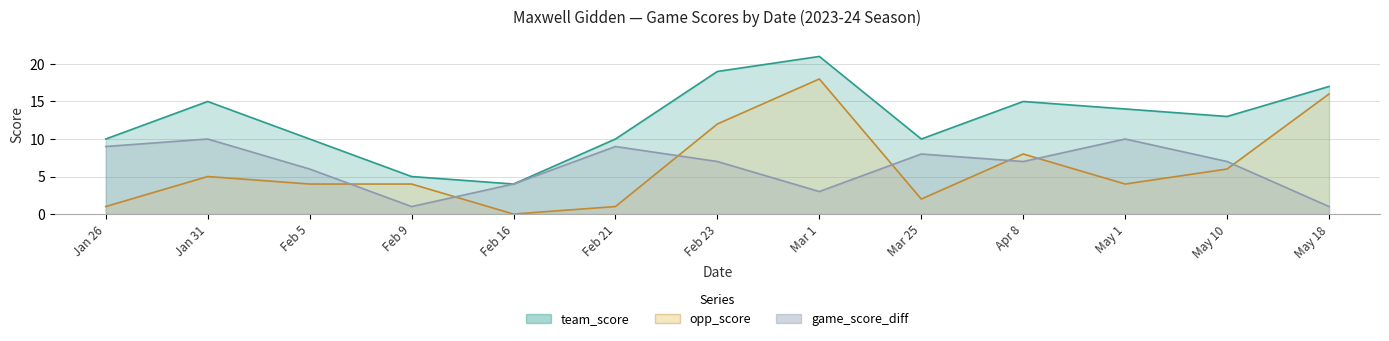

Where is opp_score nearest to the value 9?

Apr 8